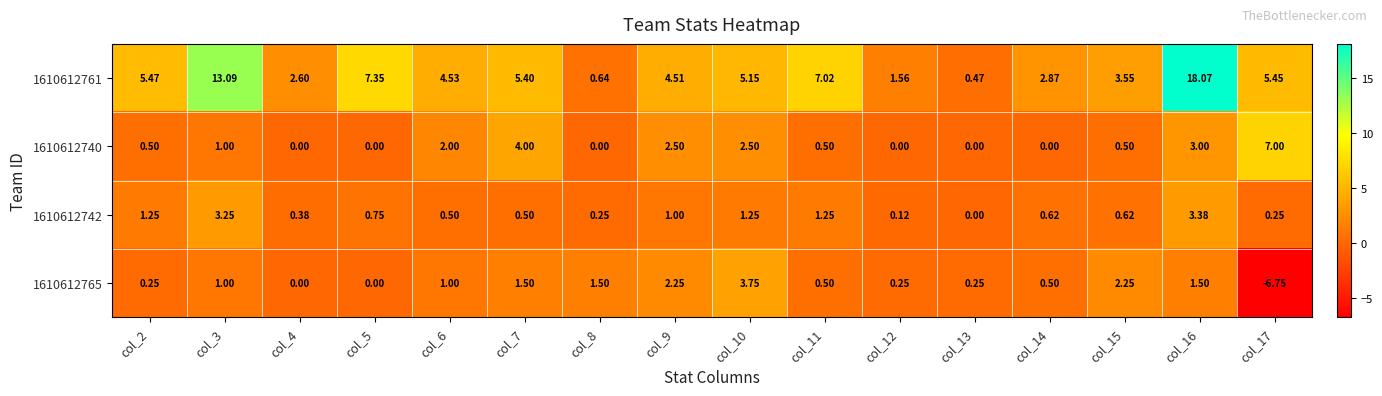

Which series has the largest total across all categories?

1610612761